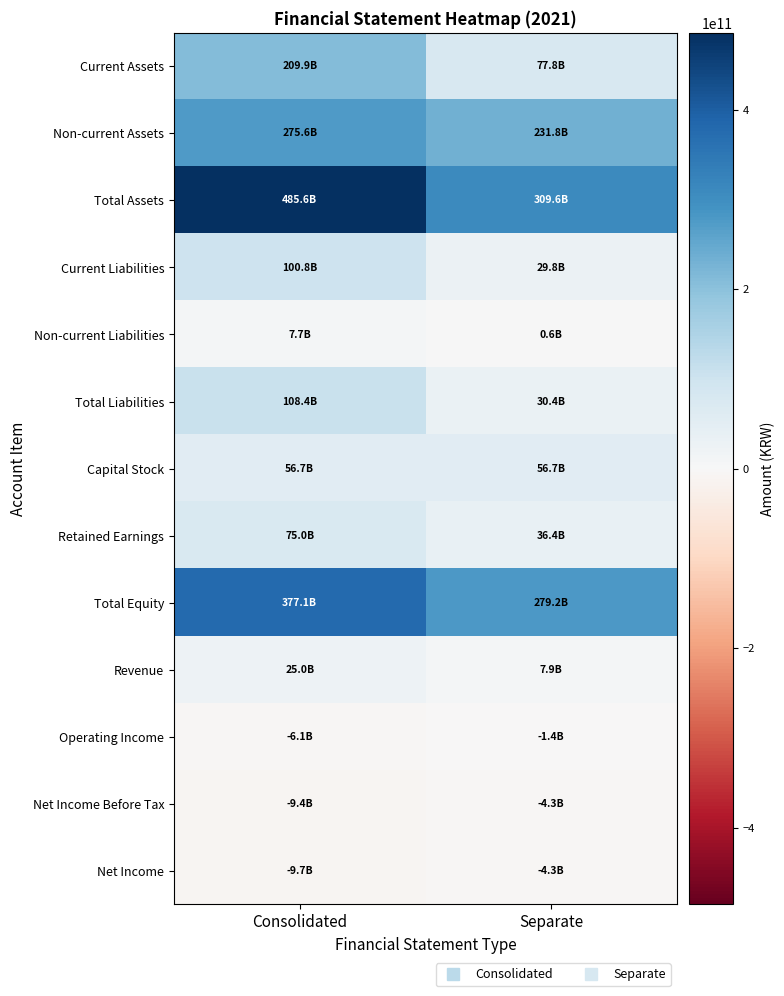

Which series changed the most between Consolidated and Separate?

Total Assets